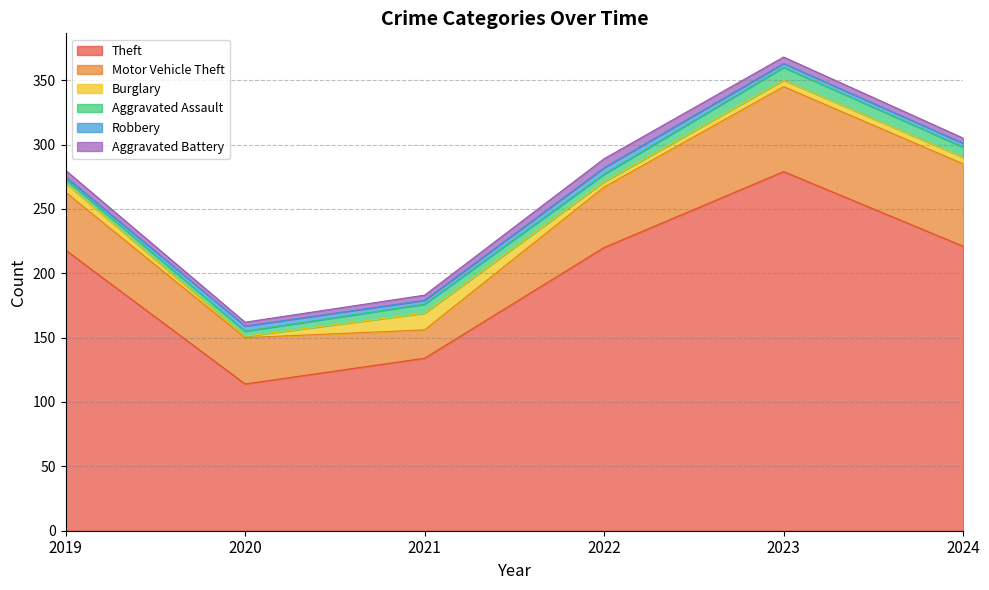

Reading right to left, extract all data points from this chart.

Theft: 221	279	220	134	114	218
Motor Vehicle Theft: 64	66	47	22	36	45
Burglary: 5	5	4	13	1	7
Aggravated Assault: 8	10	6	7	4	3
Robbery: 3	3	5	3	4	2
Aggravated Battery: 4	5	7	4	3	5